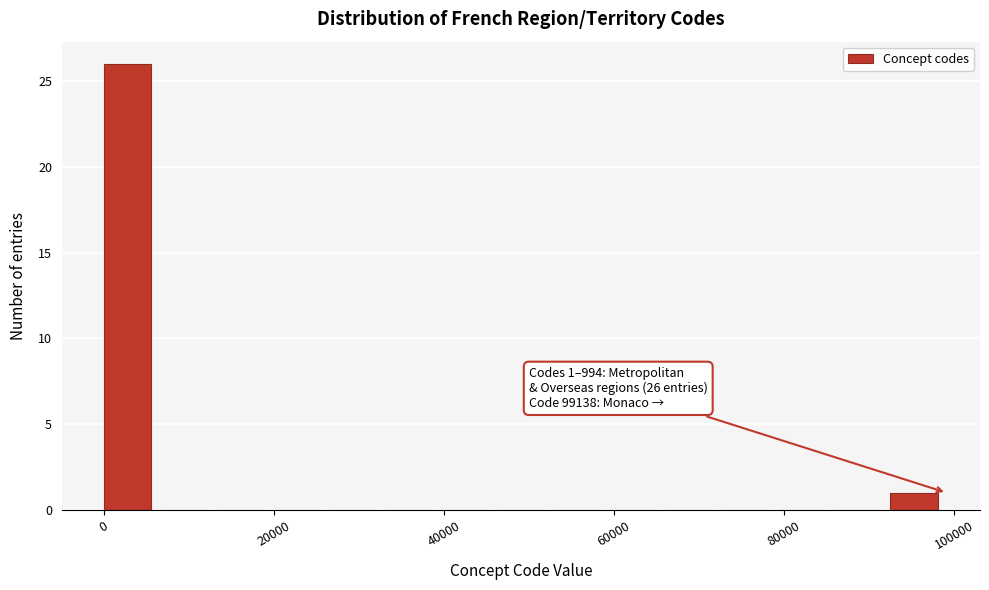

Around what value on the x-axis is the tallest bar? Give the approximate position of its centre, as read against the axis.

2000